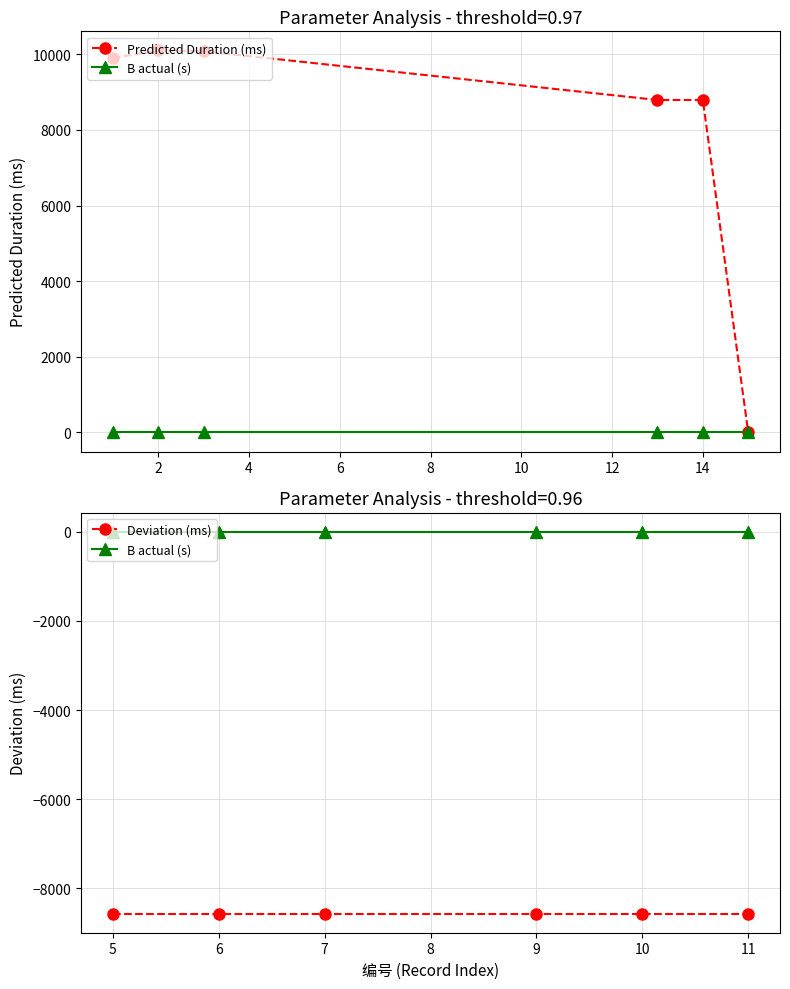

True or false: Deviation (ms) and Predicted Duration (ms) cross at least once.

False